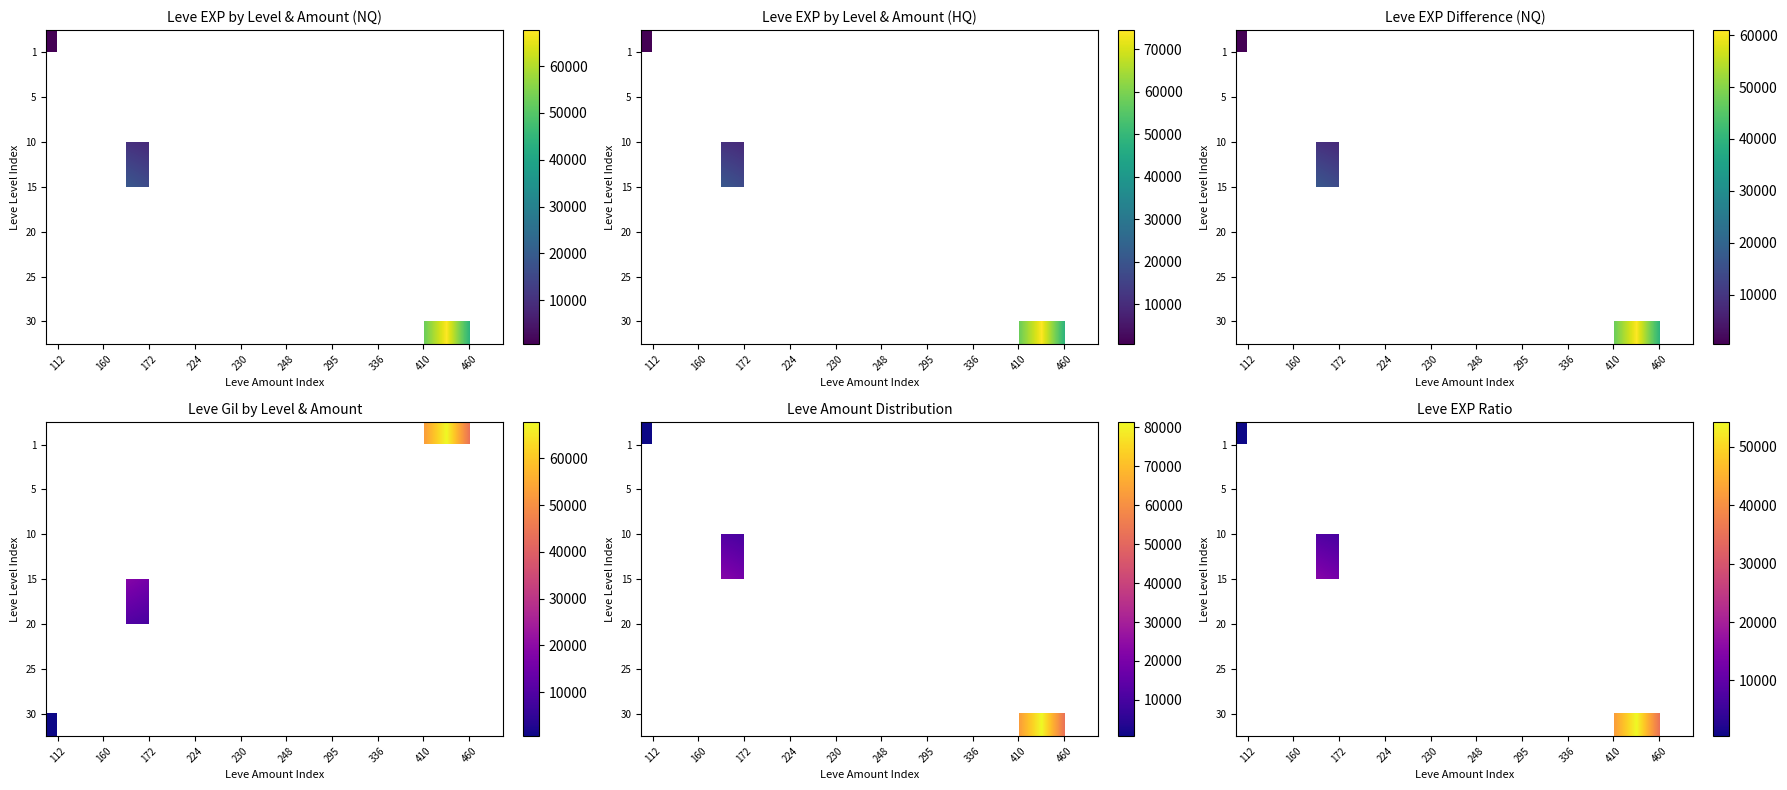

What is the smallest value displayed?

504.0